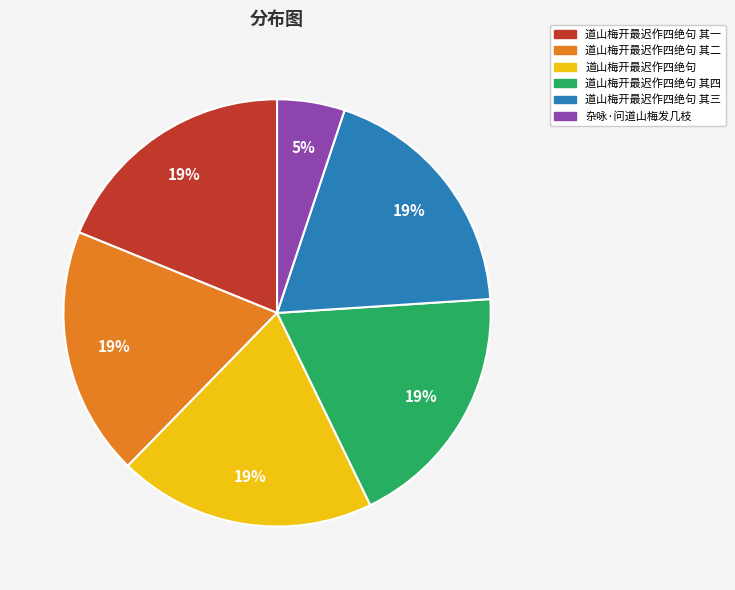

To the nearest percent, what is the combined percentage of 道山梅开最迟作四绝句 其三 and 道山梅开最迟作四绝句 其二?

38%